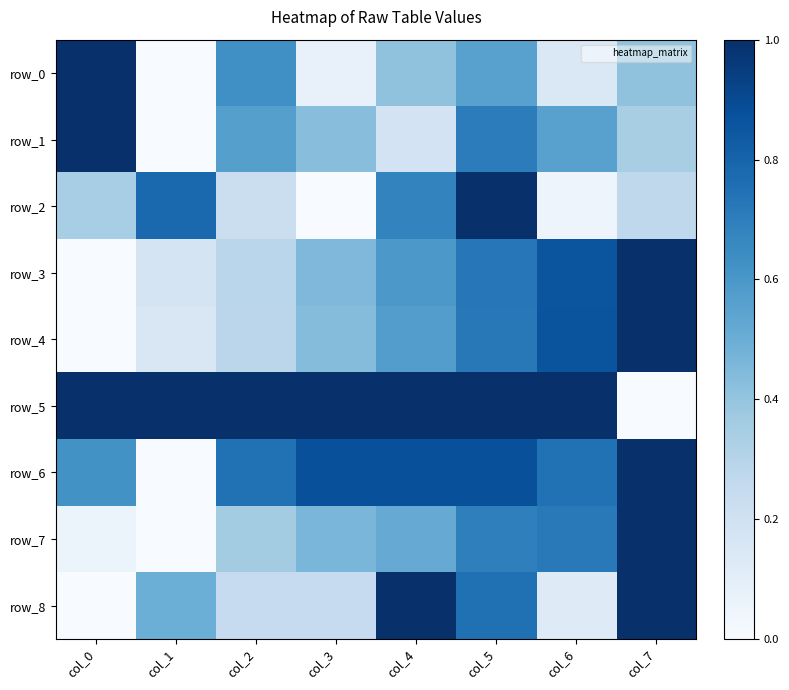

What is the difference between the maximum and minimum values in the row_7 series?

1.0